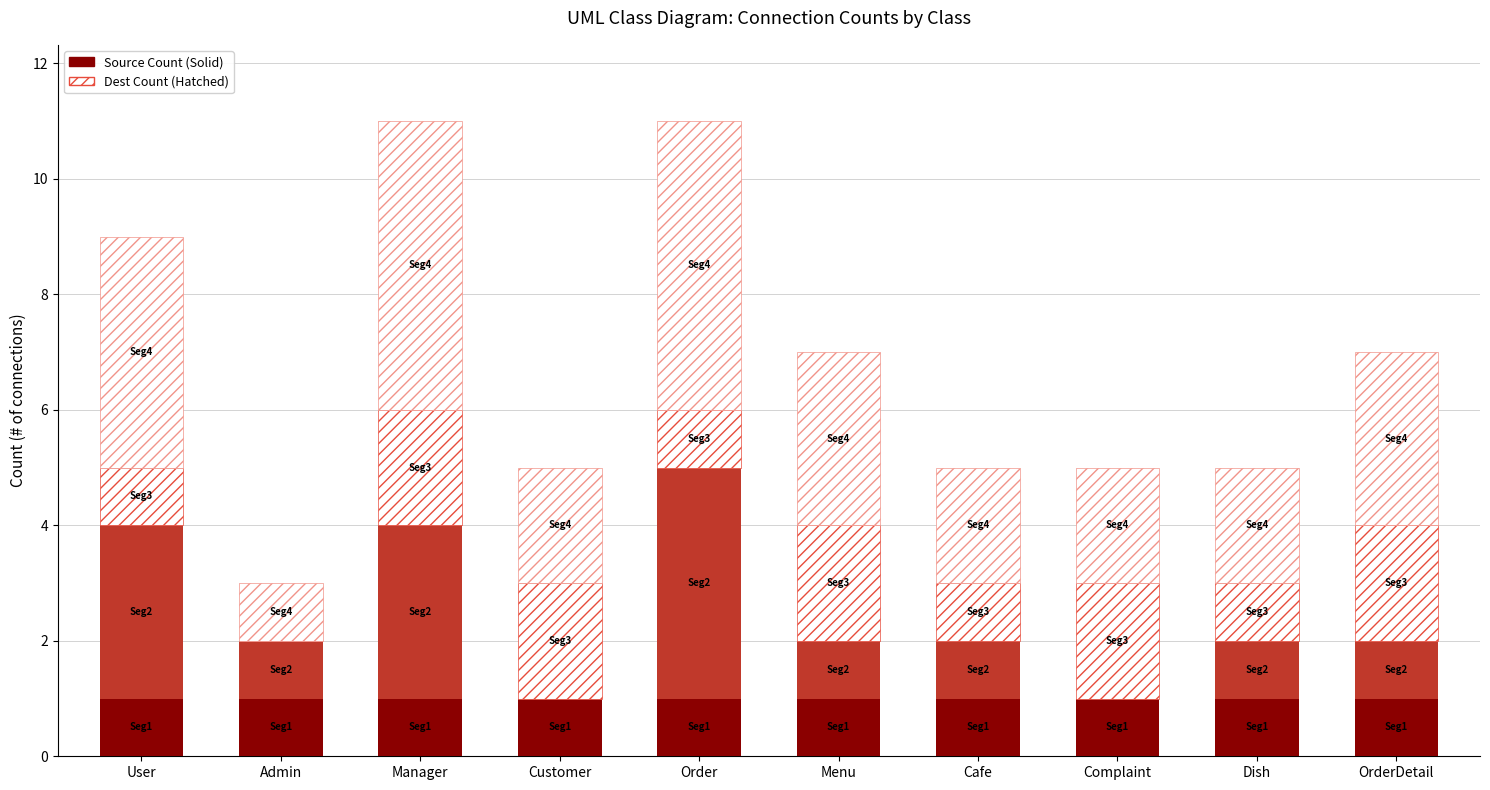

How many distinct data groups are displayed?

4